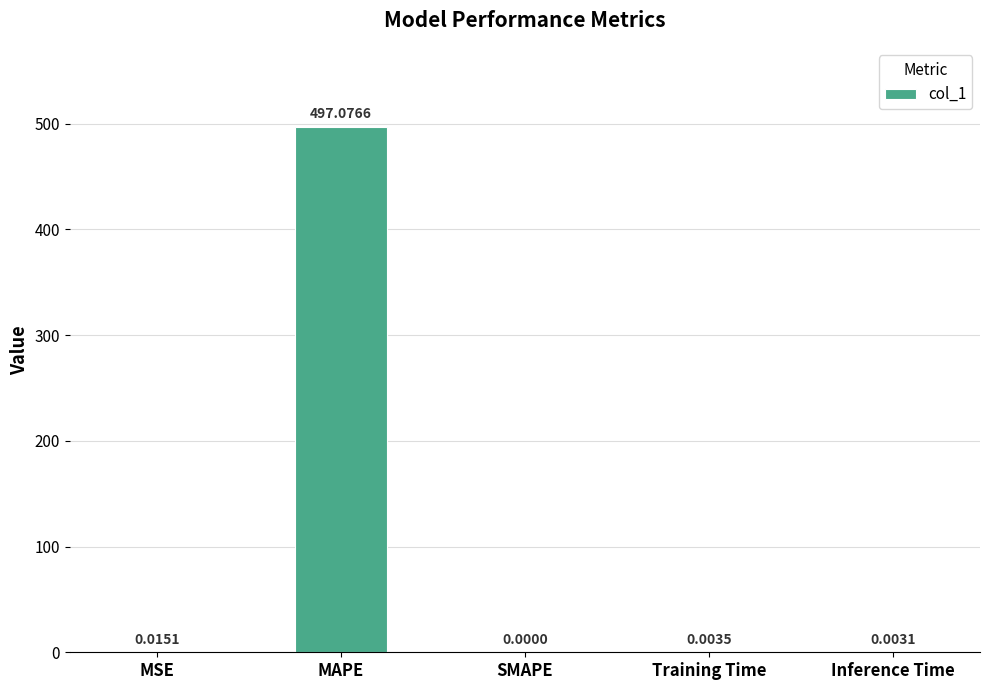

Which label corresponds to the largest value in the chart?

MAPE